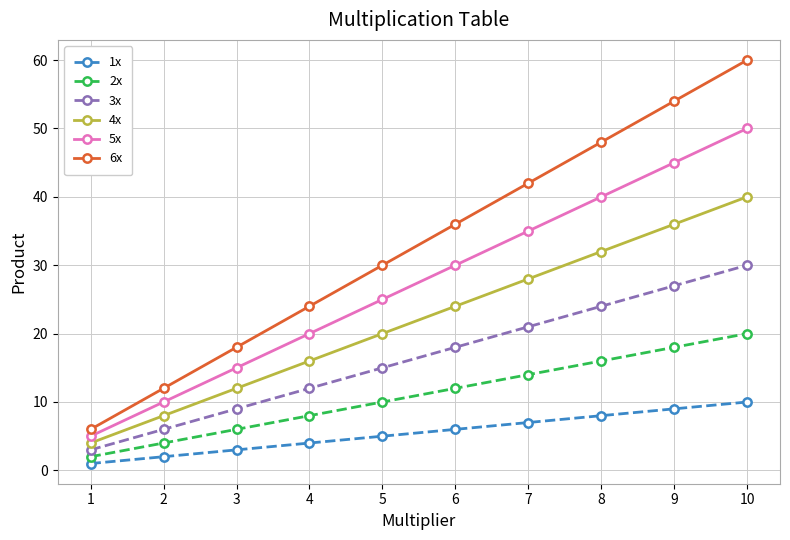

How many values in the 6x series are below 36?

5